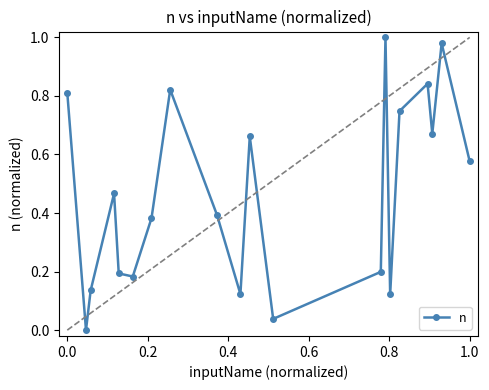

How many points are lower than both their immediate neighbors (excluding endpoints)?

6